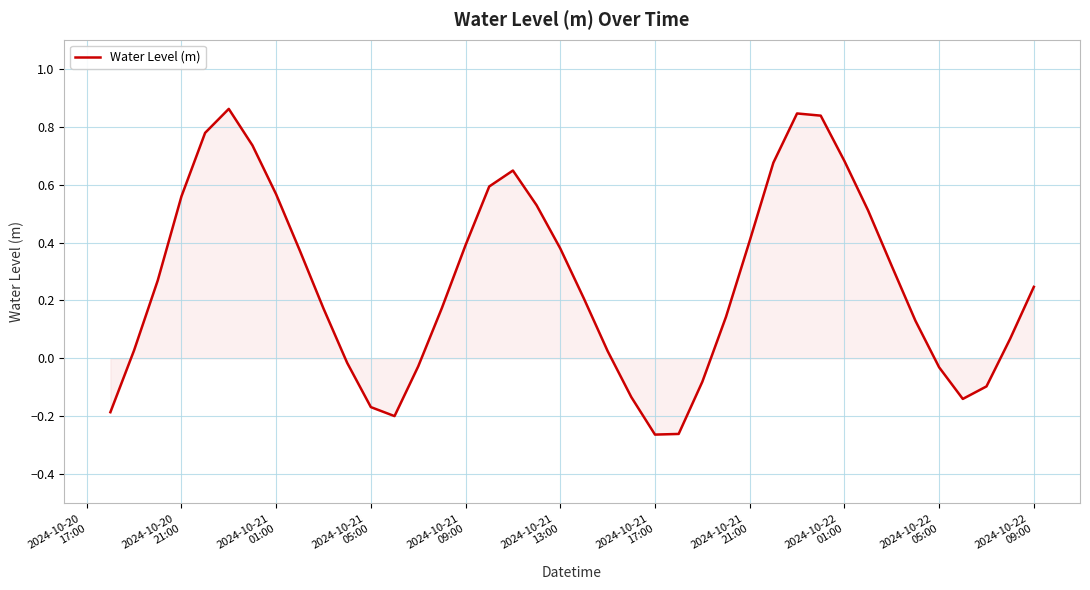

What is the difference between the maximum and minimum values?

1.1